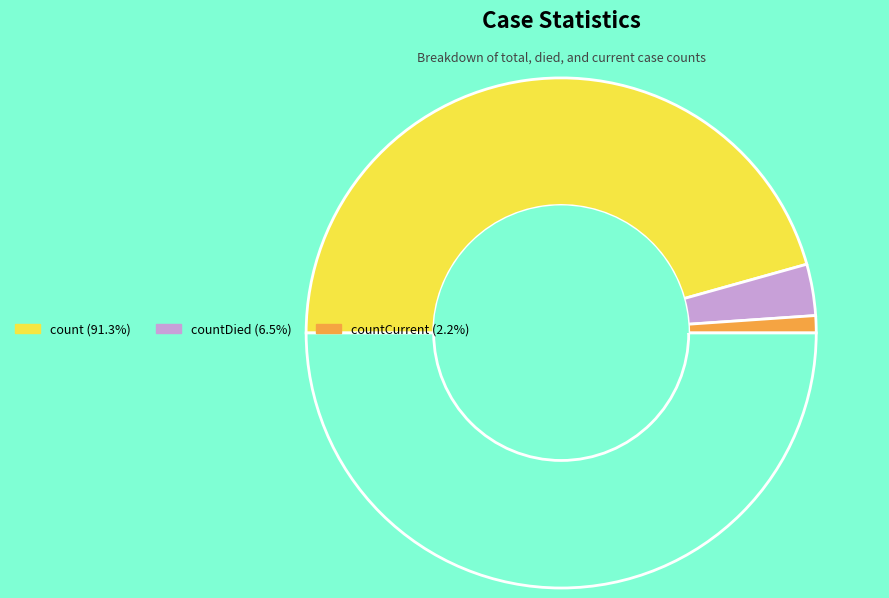

How many segments does this pie chart have?

4